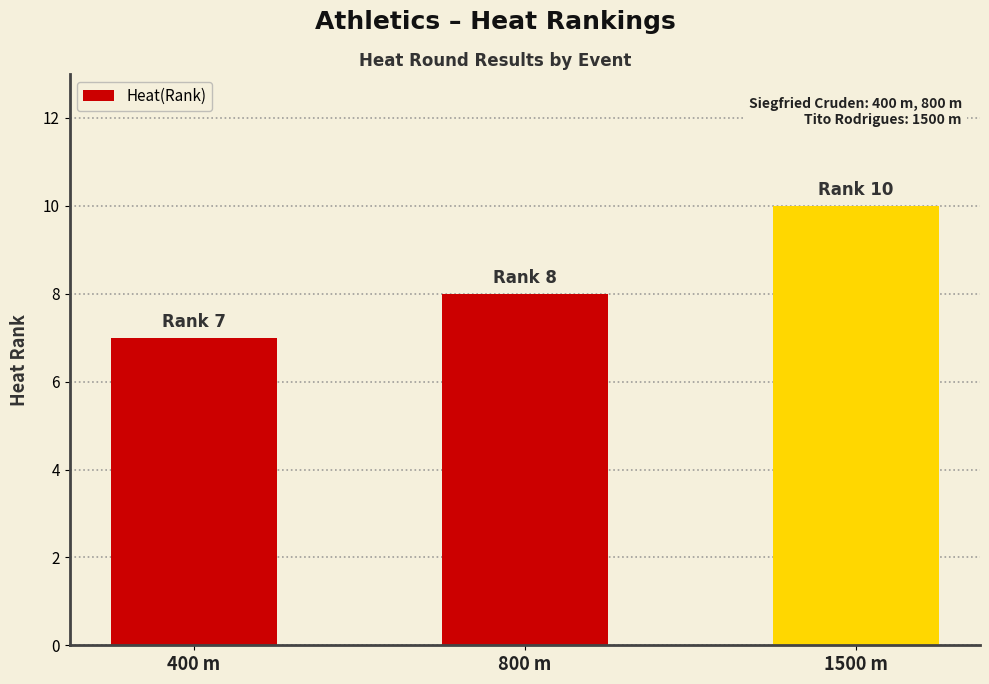

Which has a higher value, 1500 m or 800 m?

1500 m